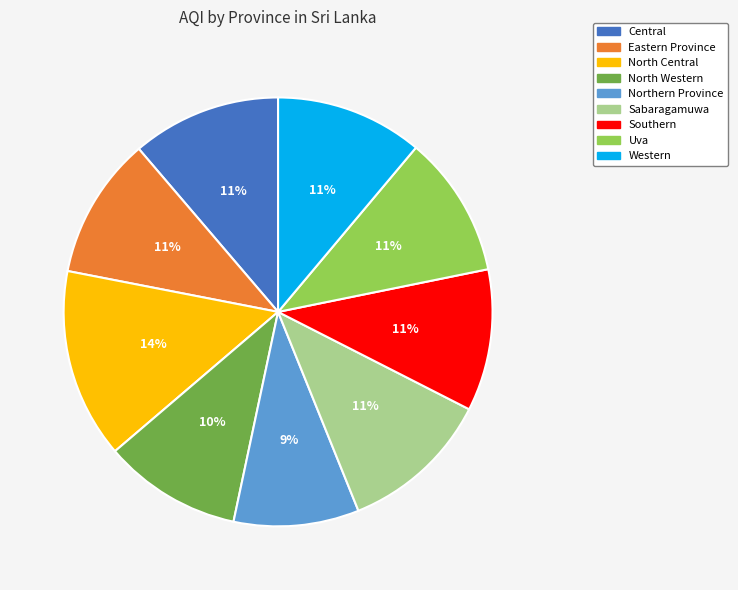

Is it true that Uva is 11% of the pie?

True